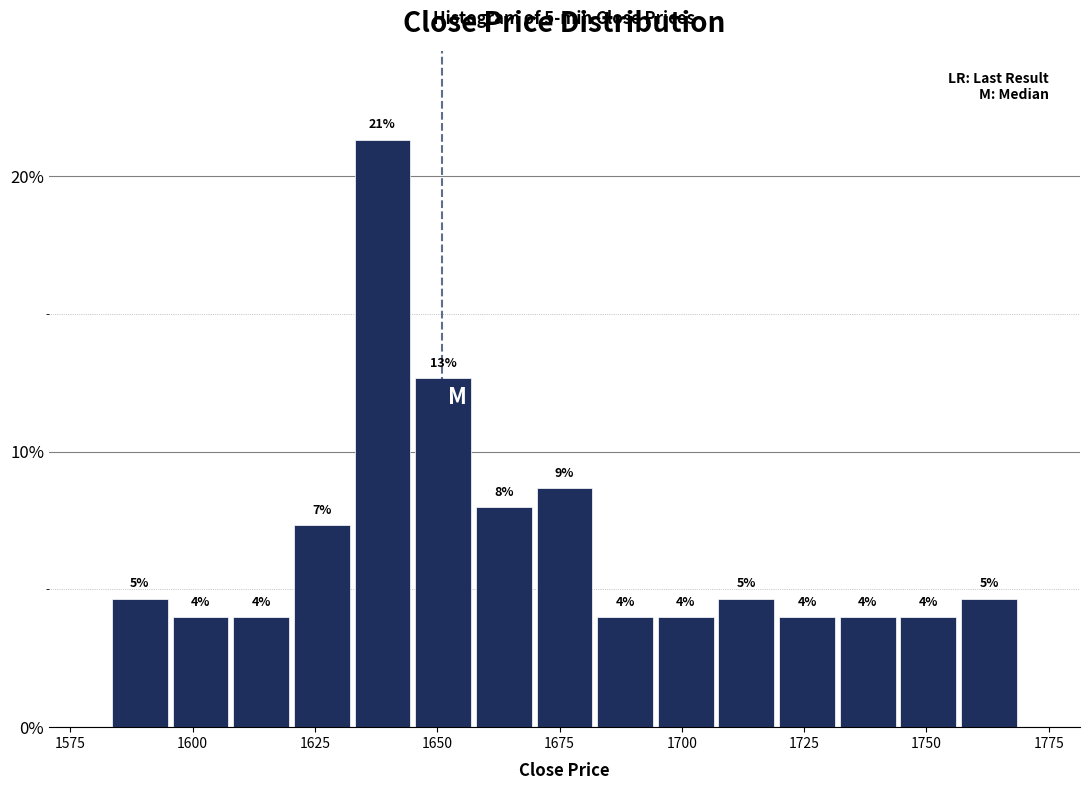

Read against the x-axis, roughly where is the centre of the tallest bar?

1640